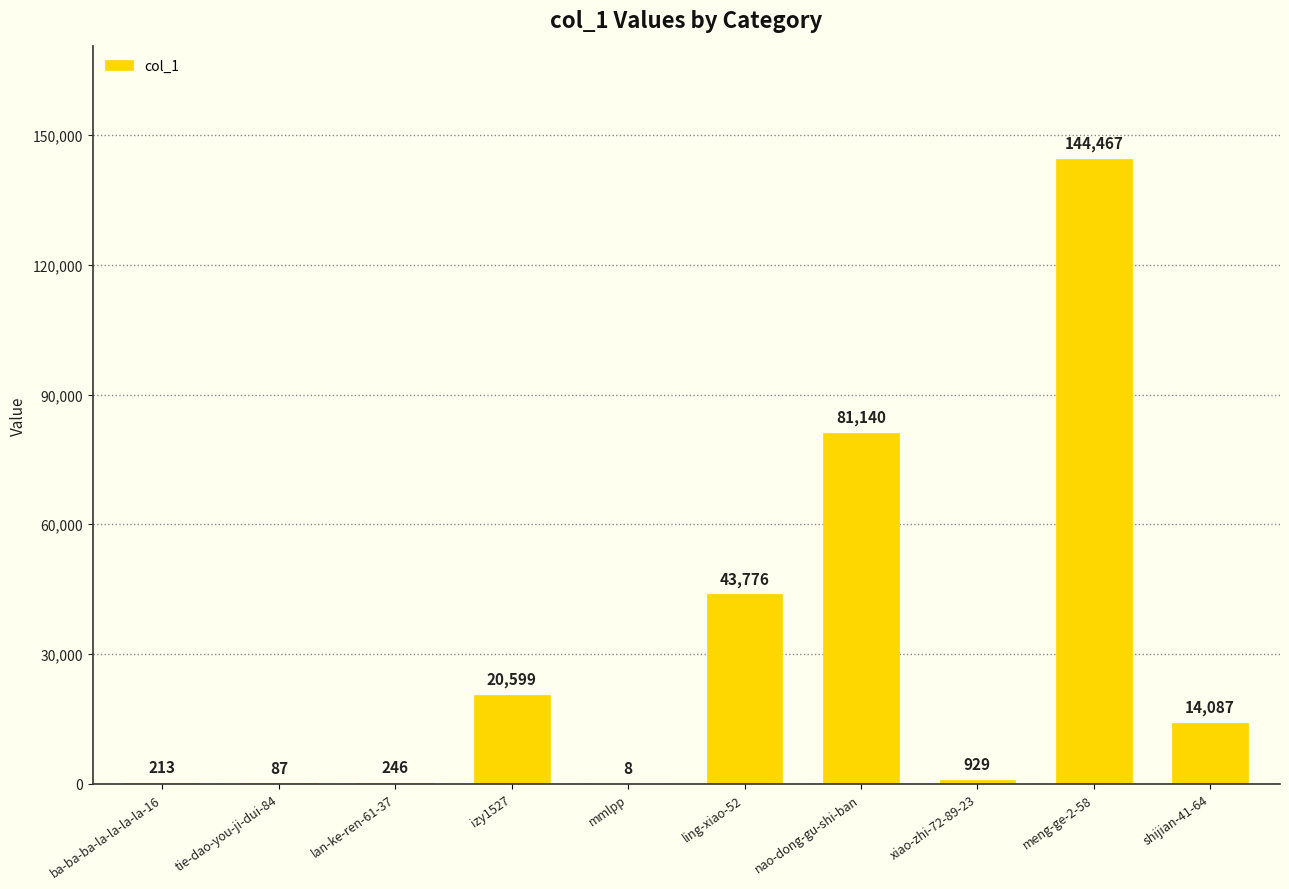

Which label corresponds to the largest value in the chart?

meng-ge-2-58